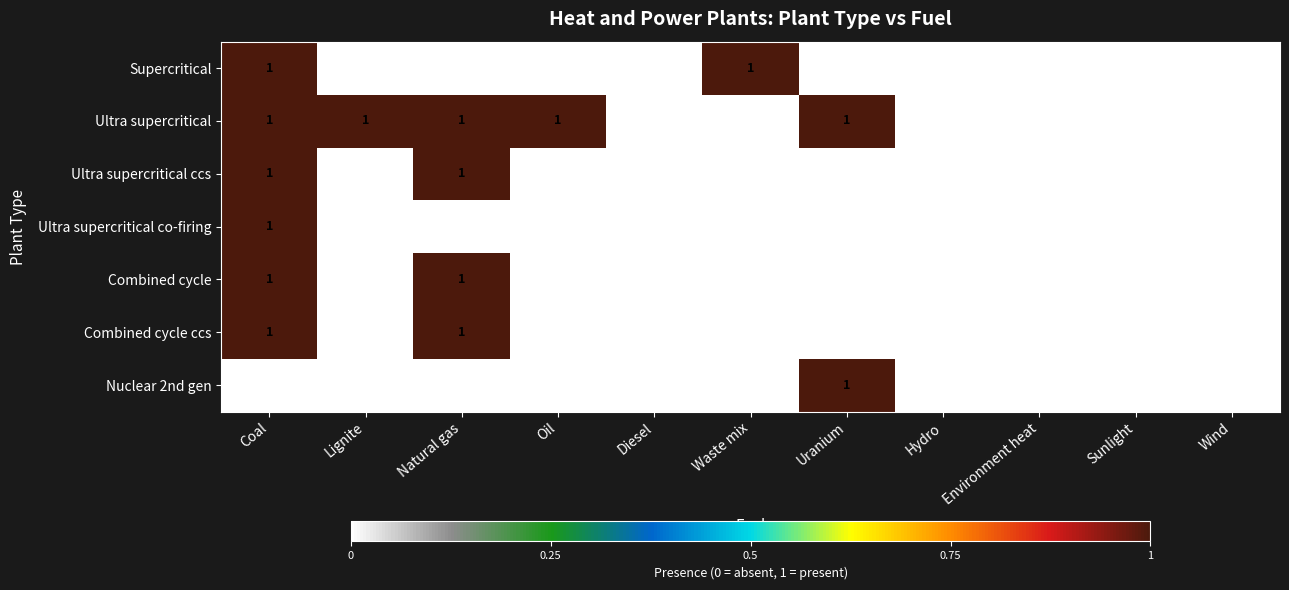

The value of Ultra supercritical at Sunlight is 1. True or false?

False